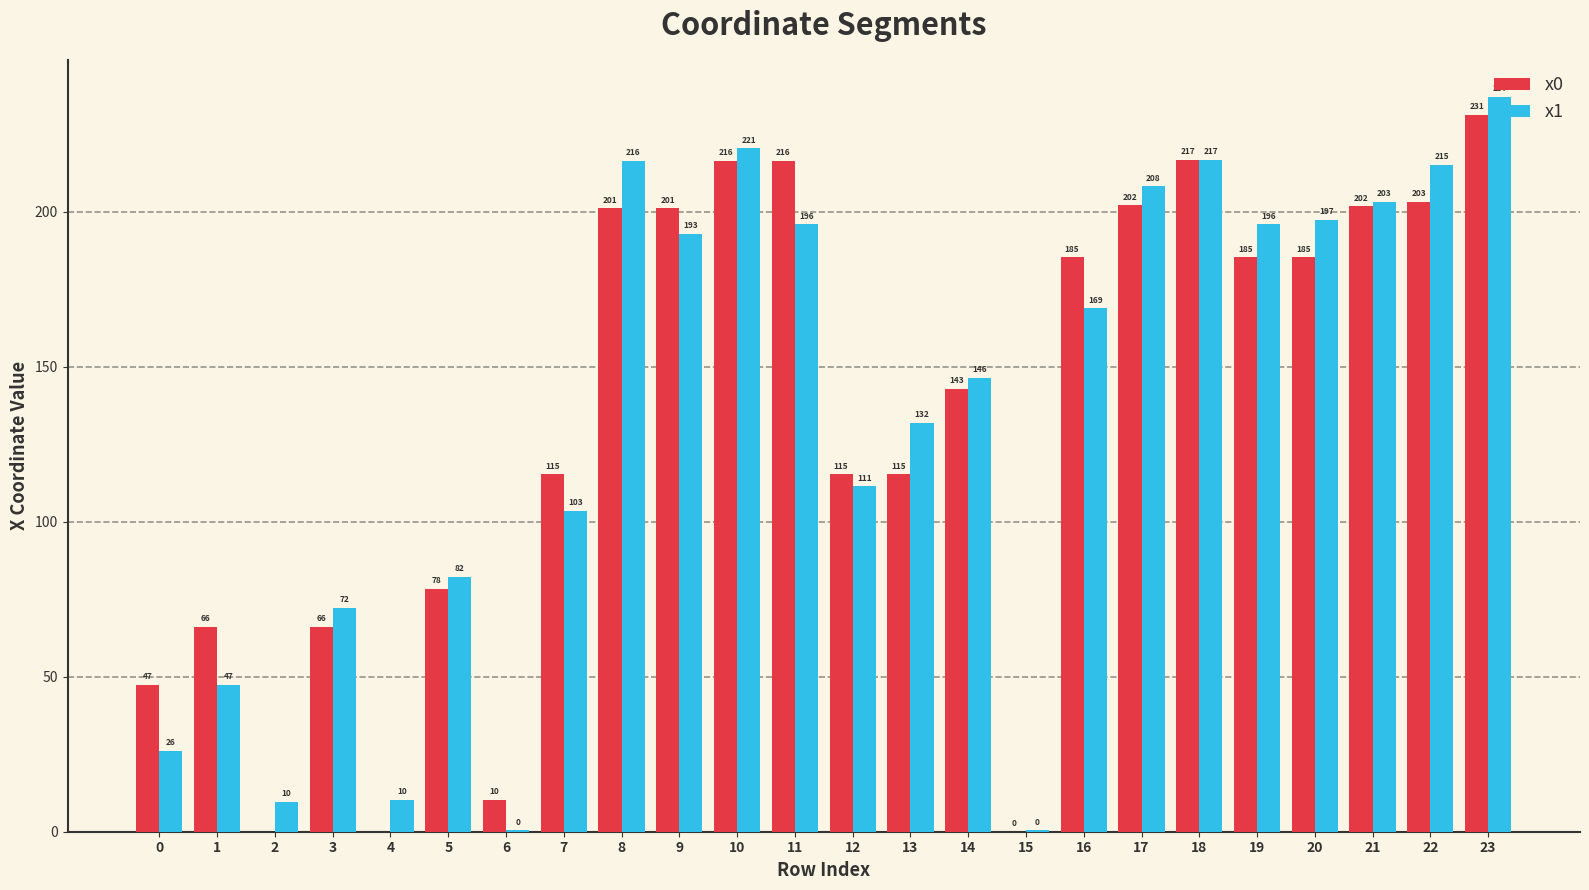

Which series has the largest total across all categories?

x1